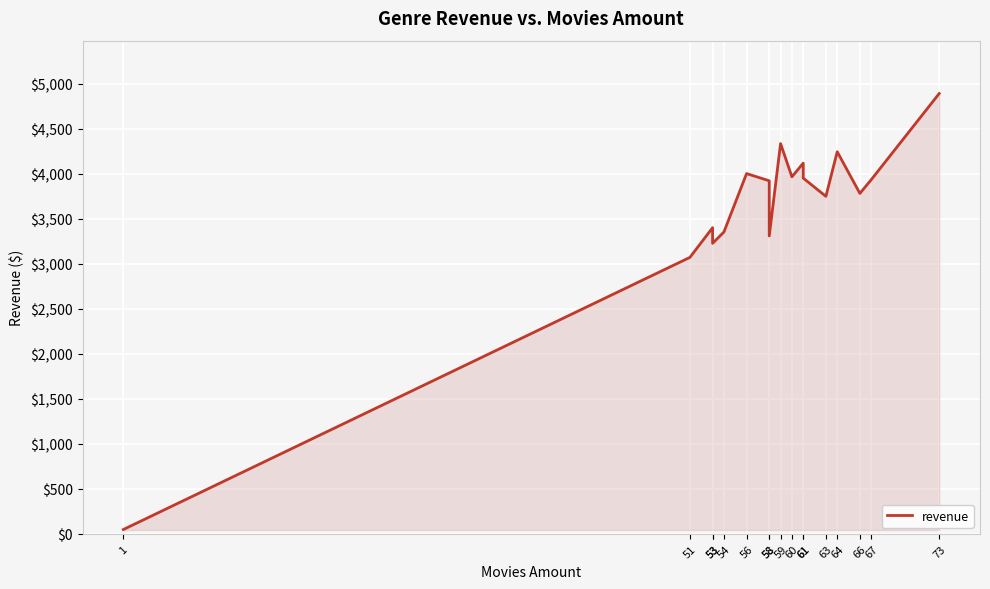

Which category has the highest value across all series?

73